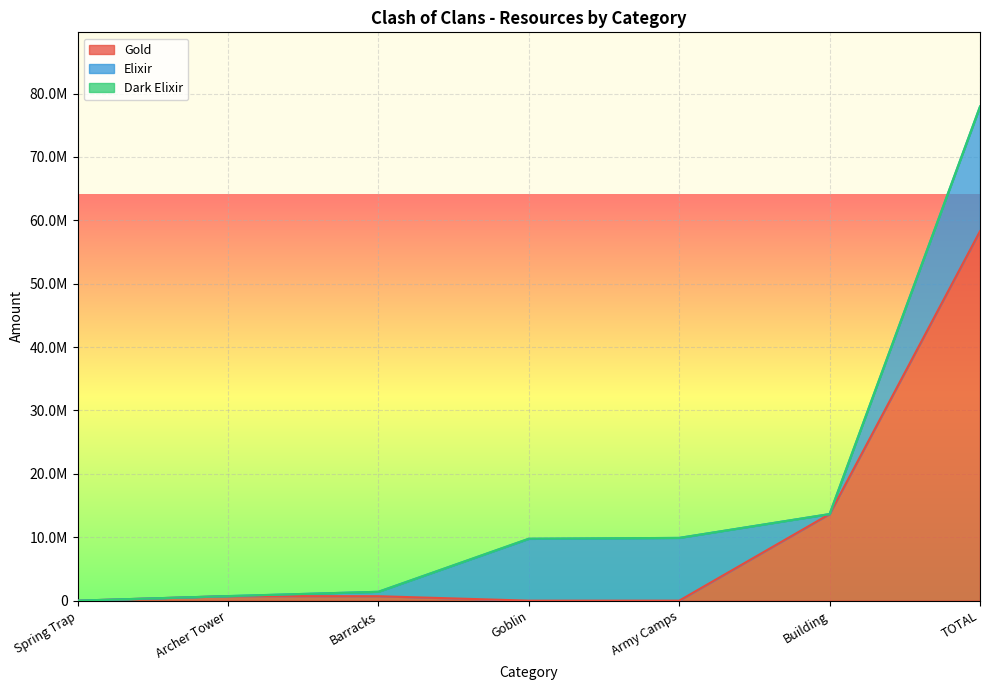

True or false: Dark Elixir and Elixir cross at least once.

False